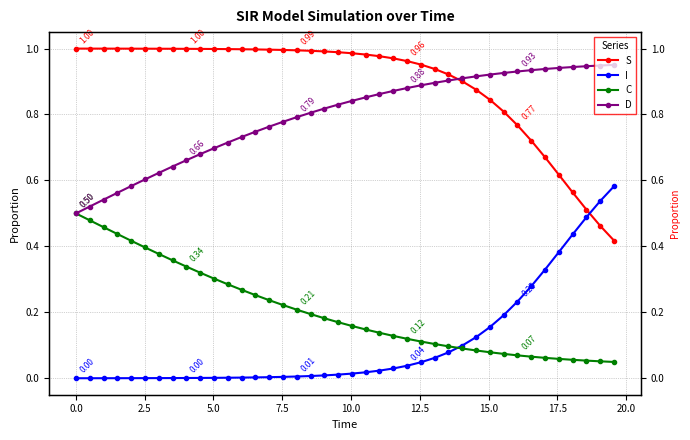

Reading left to right, list all the values displayed in this chart.

S: 1.0	1.0	1.0	1.0	1.0	1.0	1.0	1.0	1.0	1.0	1.0	1.0	1.0	1.0	1.0	1.0	1.0	1.0	1.0	1.0	1.0	1.0	1.0	1.0	1.0	1.0	0.9	0.9	0.9	0.9	0.8	0.8	0.8	0.7	0.7	0.6	0.6	0.5	0.5	0.4
I: 0.0	0.0	0.0	0.0	0.0	0.0	0.0	0.0	0.0	0.0	0.0	0.0	0.0	0.0	0.0	0.0	0.0	0.0	0.0	0.0	0.0	0.0	0.0	0.0	0.0	0.0	0.1	0.1	0.1	0.1	0.2	0.2	0.2	0.3	0.3	0.4	0.4	0.5	0.5	0.6
C: 0.5	0.5	0.5	0.4	0.4	0.4	0.4	0.4	0.3	0.3	0.3	0.3	0.3	0.3	0.2	0.2	0.2	0.2	0.2	0.2	0.2	0.1	0.1	0.1	0.1	0.1	0.1	0.1	0.1	0.1	0.1	0.1	0.1	0.1	0.1	0.1	0.1	0.1	0.1	0.0
D: 0.5	0.5	0.5	0.6	0.6	0.6	0.6	0.6	0.7	0.7	0.7	0.7	0.7	0.7	0.8	0.8	0.8	0.8	0.8	0.8	0.8	0.9	0.9	0.9	0.9	0.9	0.9	0.9	0.9	0.9	0.9	0.9	0.9	0.9	0.9	0.9	0.9	0.9	0.9	1.0